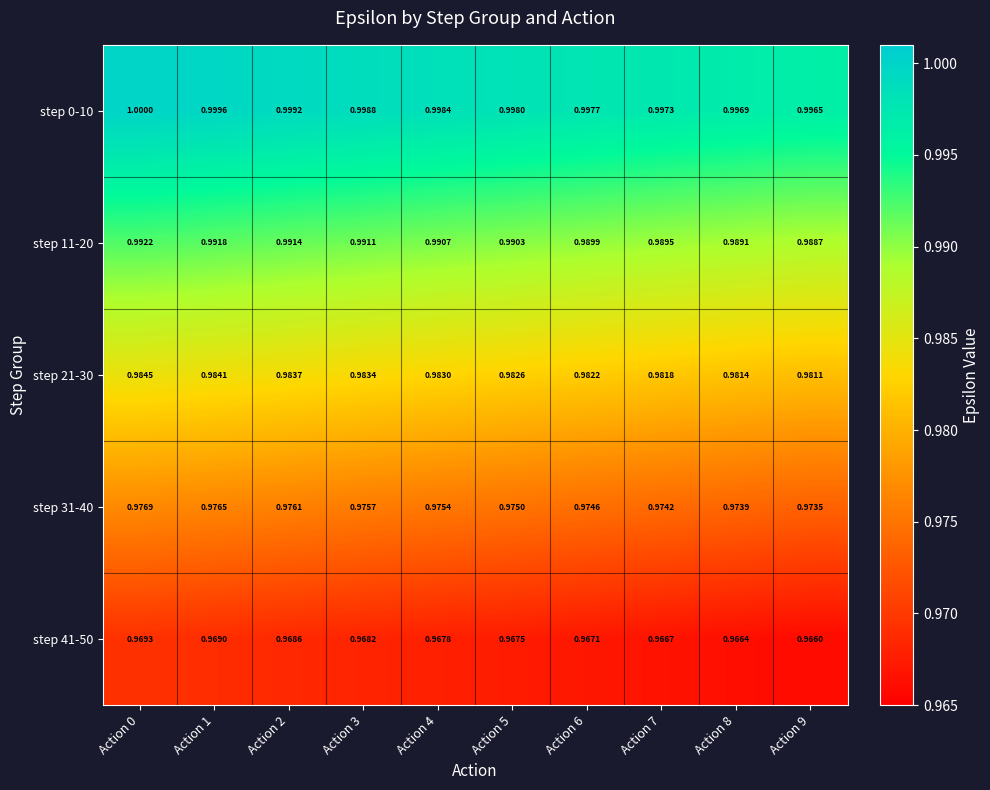

How many categories are shown in the chart?

10